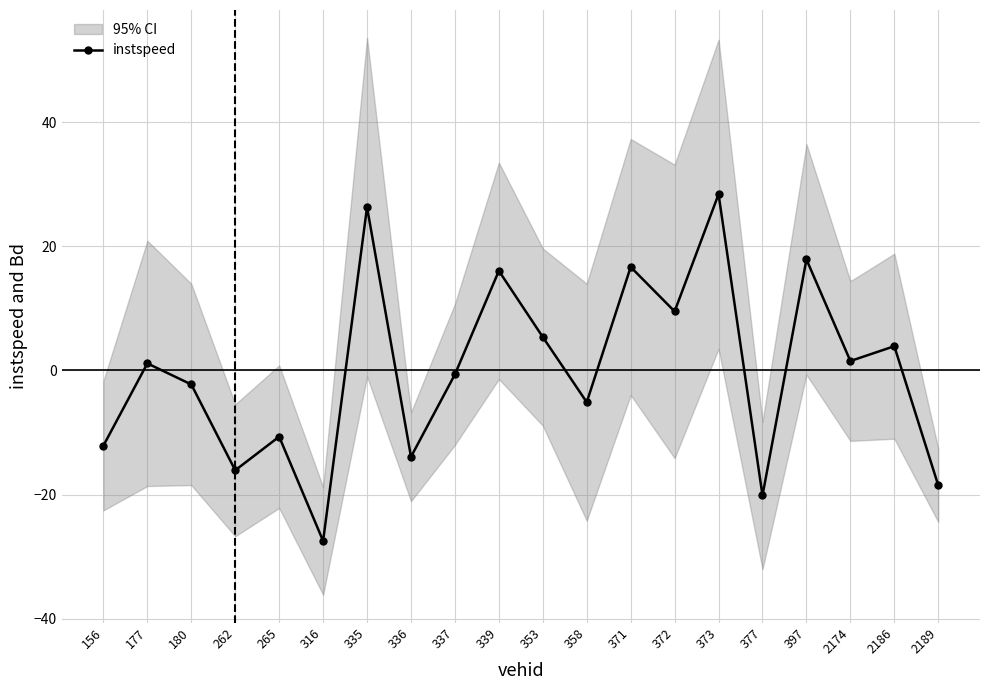

Between 2174 and 371, which is larger?

371